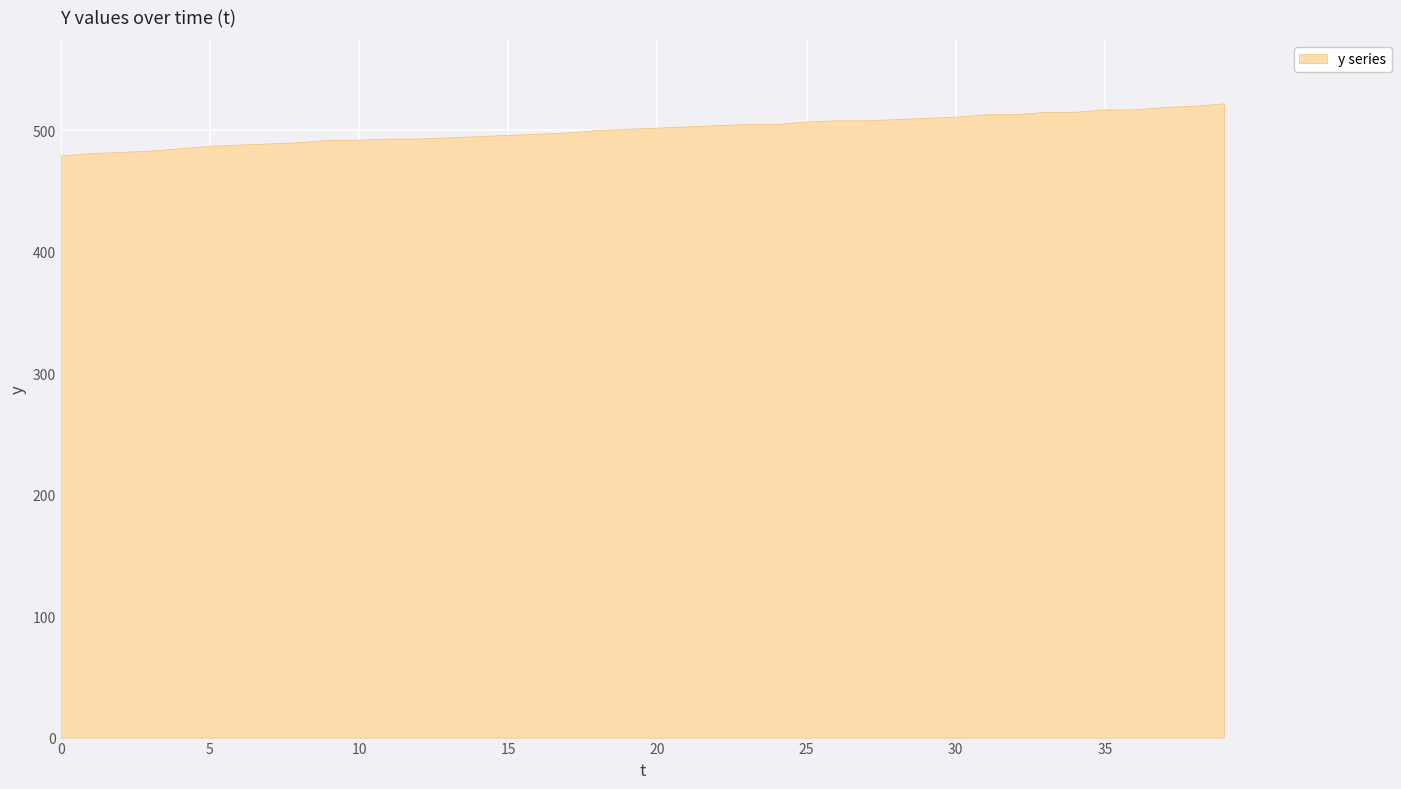

List the labels in order of value, smallest first.

0, 1, 2, 3, 4, 5, 6, 7, 8, 9, 10, 11, 12, 13, 14, 15, 16, 17, 18, 19, 20, 21, 22, 23, 24, 25, 26, 27, 28, 29, 30, 31, 32, 33, 34, 35, 36, 37, 38, 39